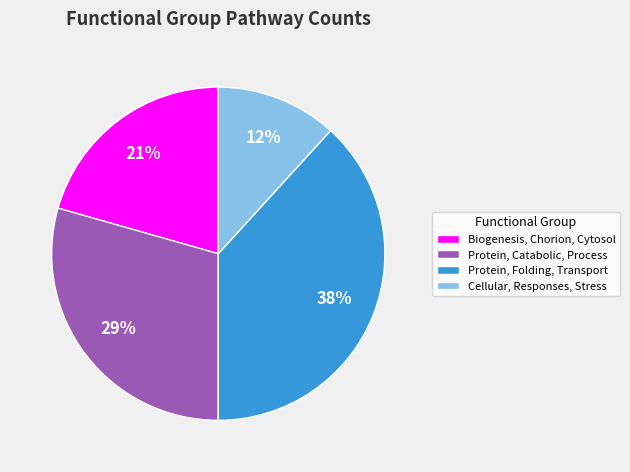

What percentage is the Protein, Catabolic, Process slice, to the nearest percent?

29%